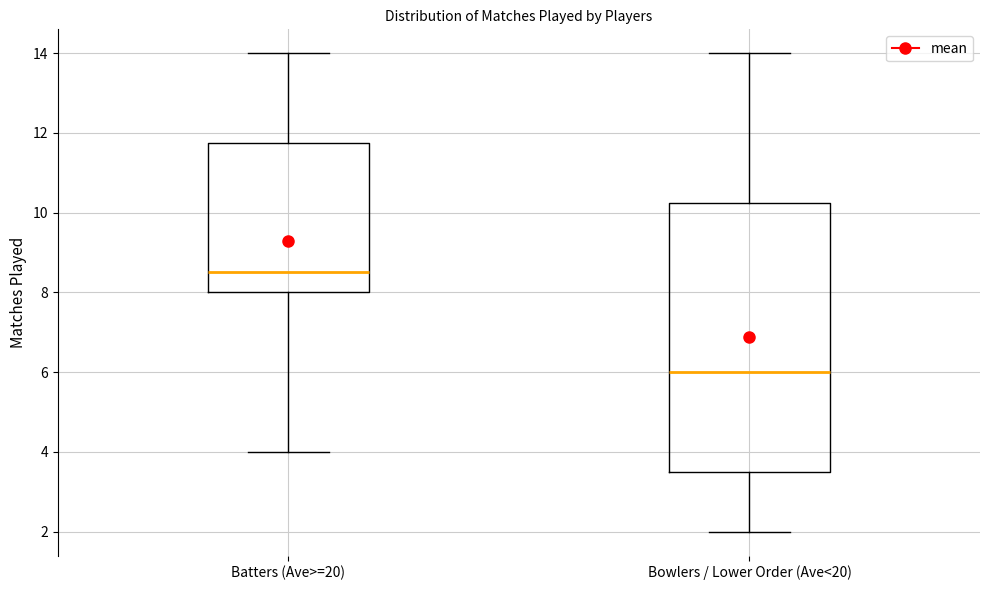

Where is the lower edge of the box for Batters (Ave>=20) on the y-axis? The values are not printed on the chart, so give them approximately, as read against the axis.

8.0